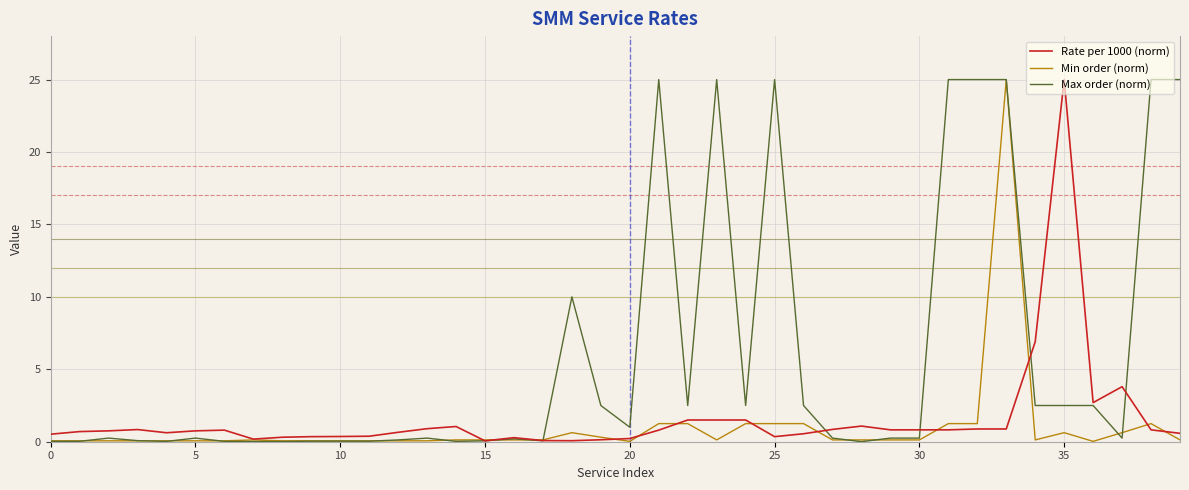

What is the difference between the second highest and second lowest values in the Rate per 1000 (norm) series?

6.8